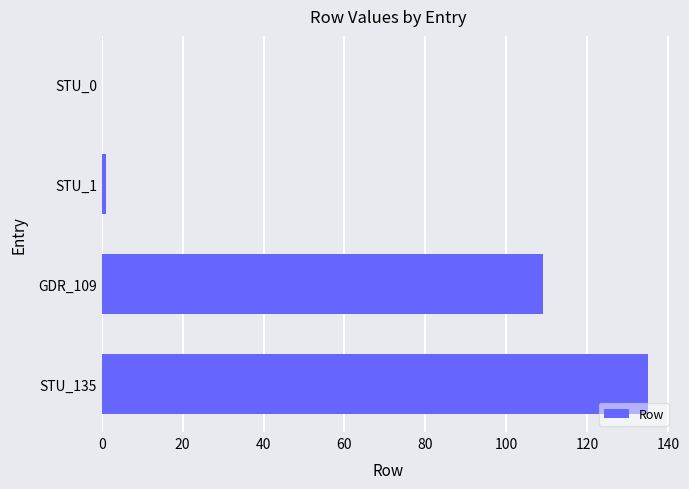

The value at STU_0 is 0. True or false?

True